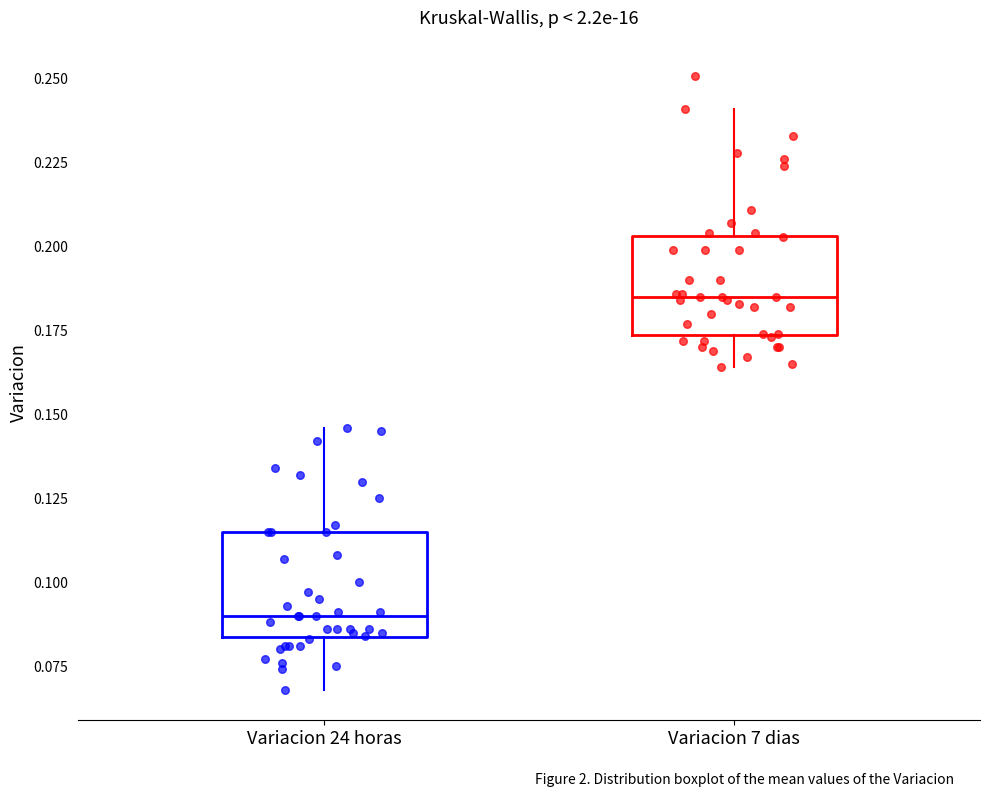

Reading left to right, read every box against the y-axis: the position of its median line, the range the box covers, and the ends of its whiskers. The values are not printed on the chart, so give them approximately, as read against the axis.

Variacion 24 horas: median 0.090, box 0.085 to 0.115, whiskers 0.070 to 0.145
Variacion 7 dias: median 0.185, box 0.175 to 0.205, whiskers 0.165 to 0.240